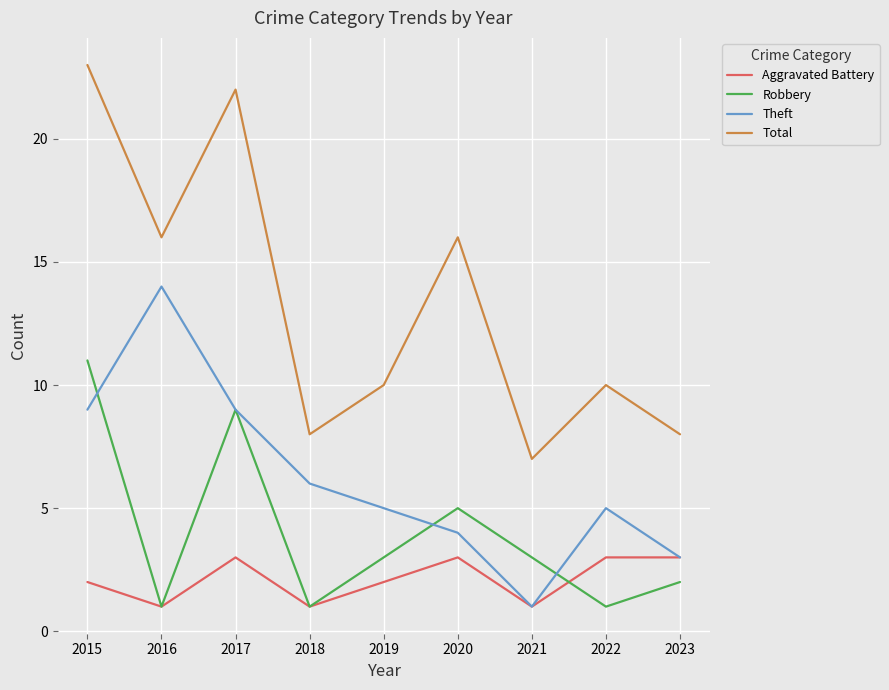

What are all the series names shown in the legend?

Aggravated Battery, Robbery, Theft, Total